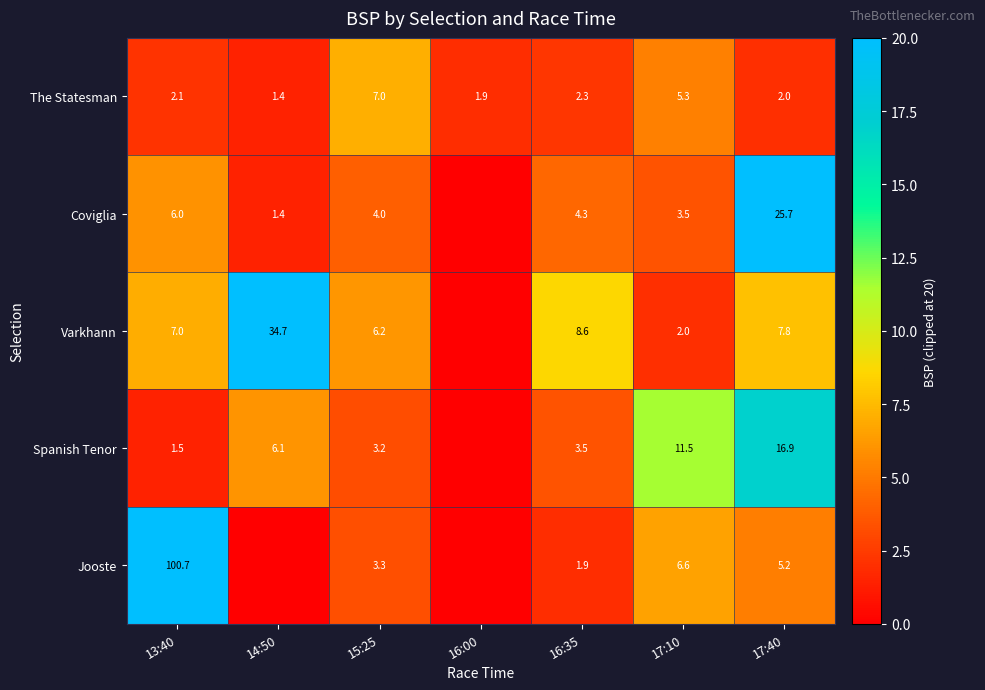

List the labels in order of The Statesman value, largest first.

15:25, 17:10, 16:35, 13:40, 17:40, 16:00, 14:50